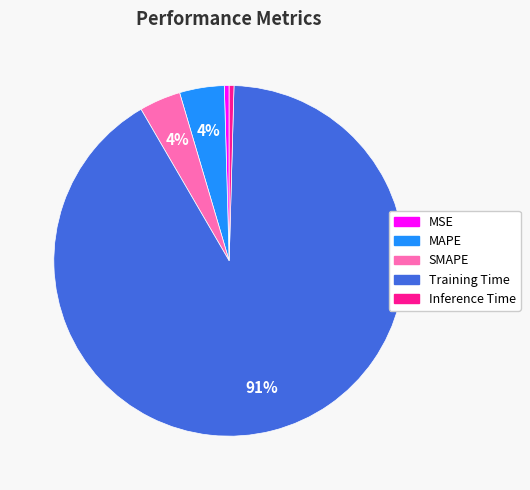

Is it true that MSE is 6% of the pie?

False